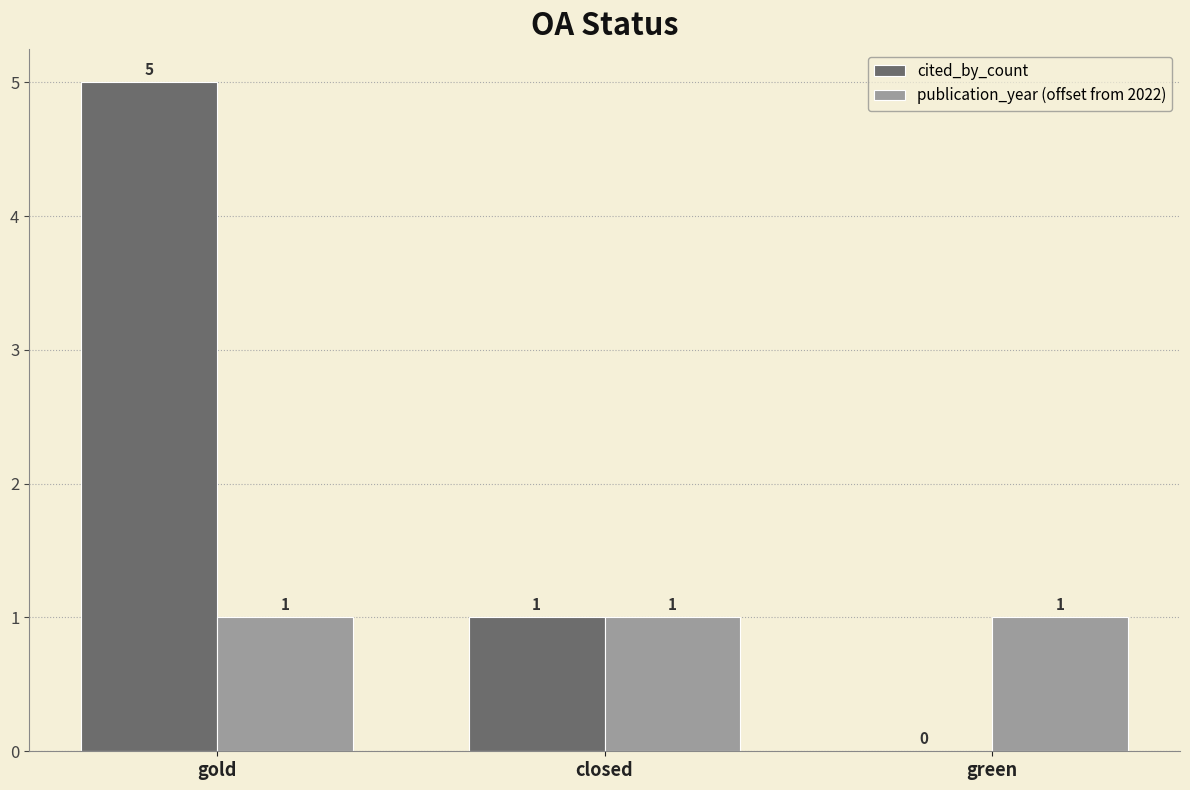

What is the sum of all cited_by_count values?

6